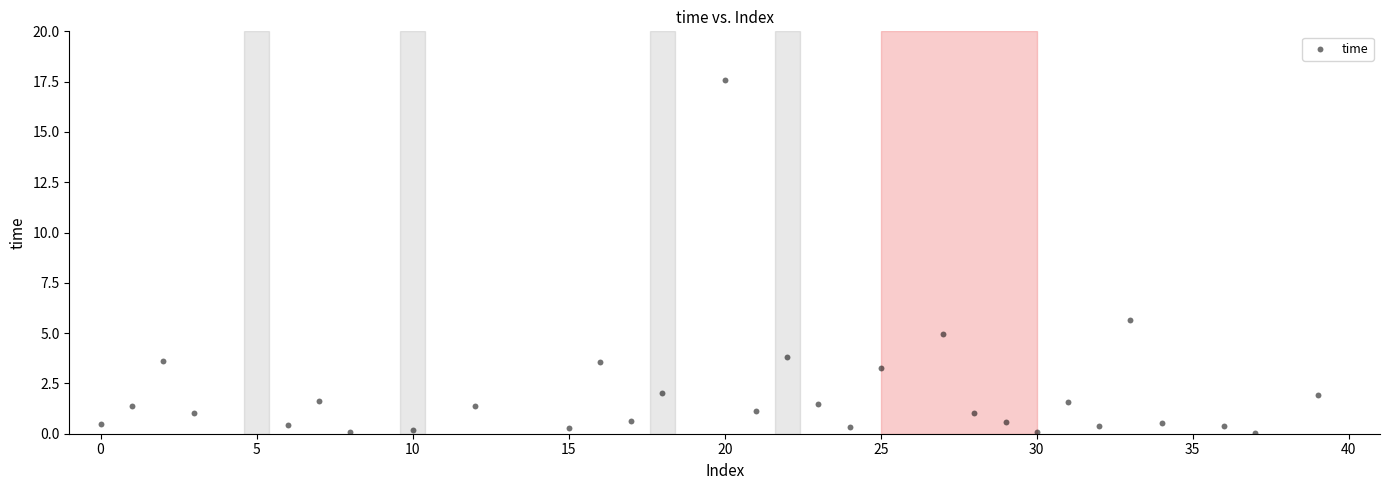

What Y value in the scatter plot is closest to 8?

5.6